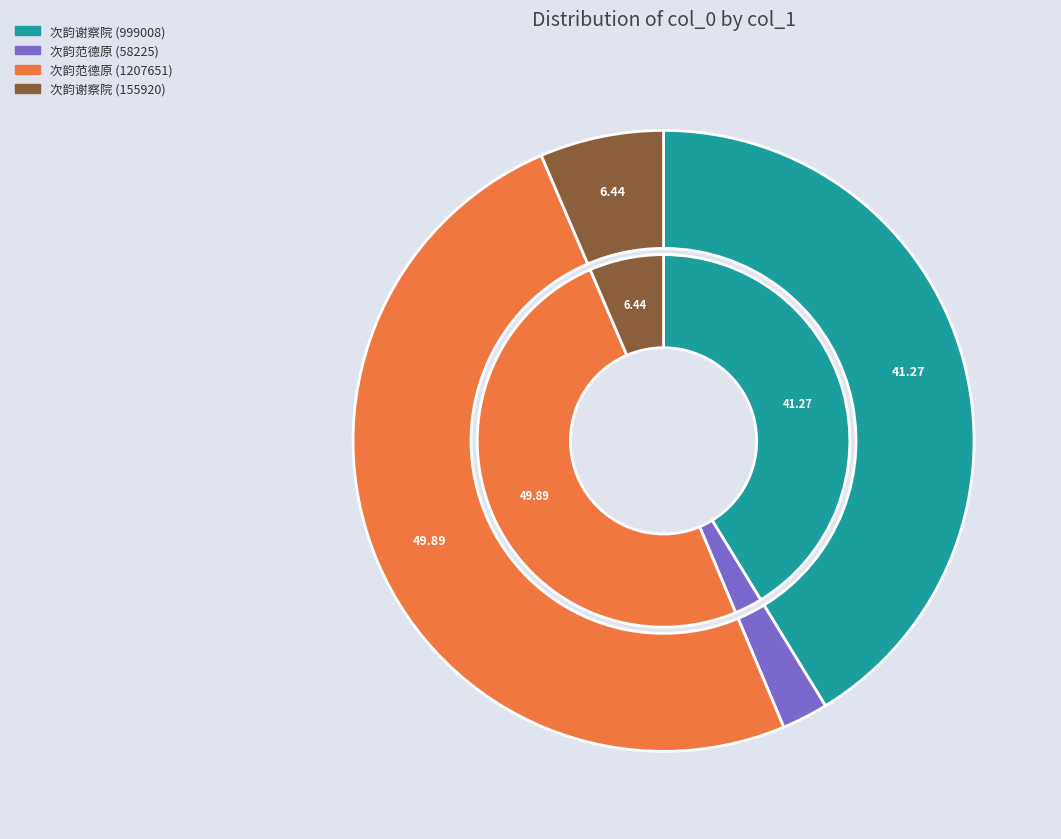

To the nearest percent, what is the difference between the 次韵范德原与倪元镇城南倡酬之作 (58225) and 次韵范德原与倪元镇城南倡酬之作 (1207651) slice percentages?

47%